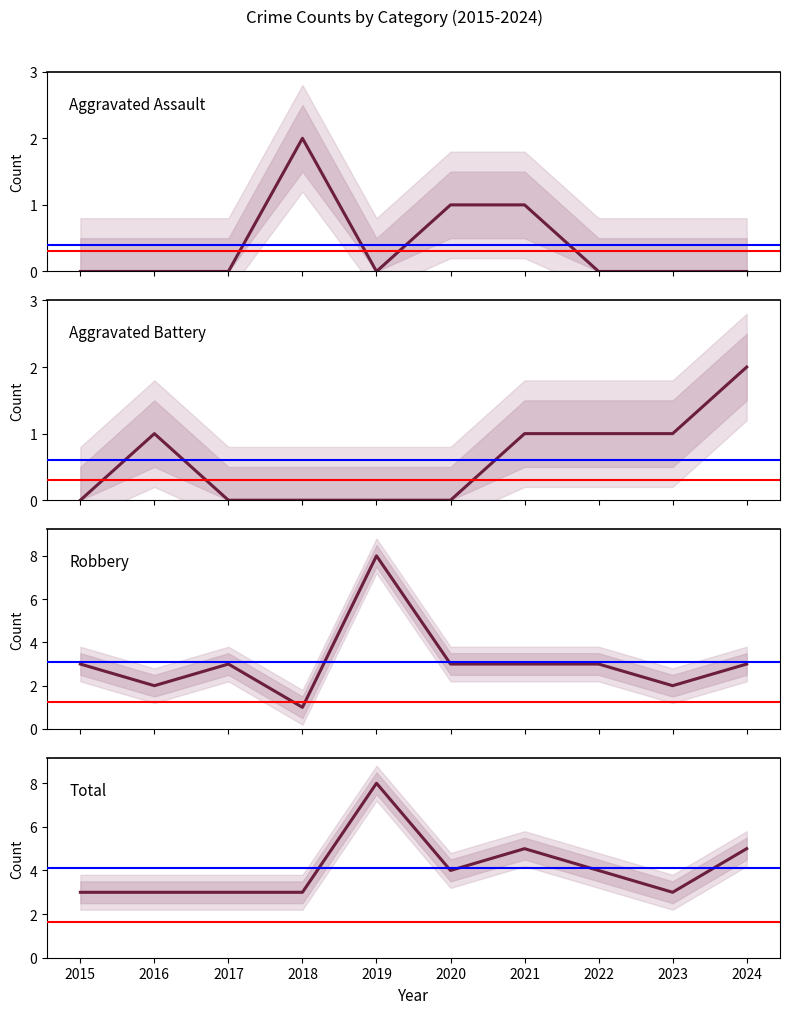

True or false: Robbery has a value of 3 at 2023.

False